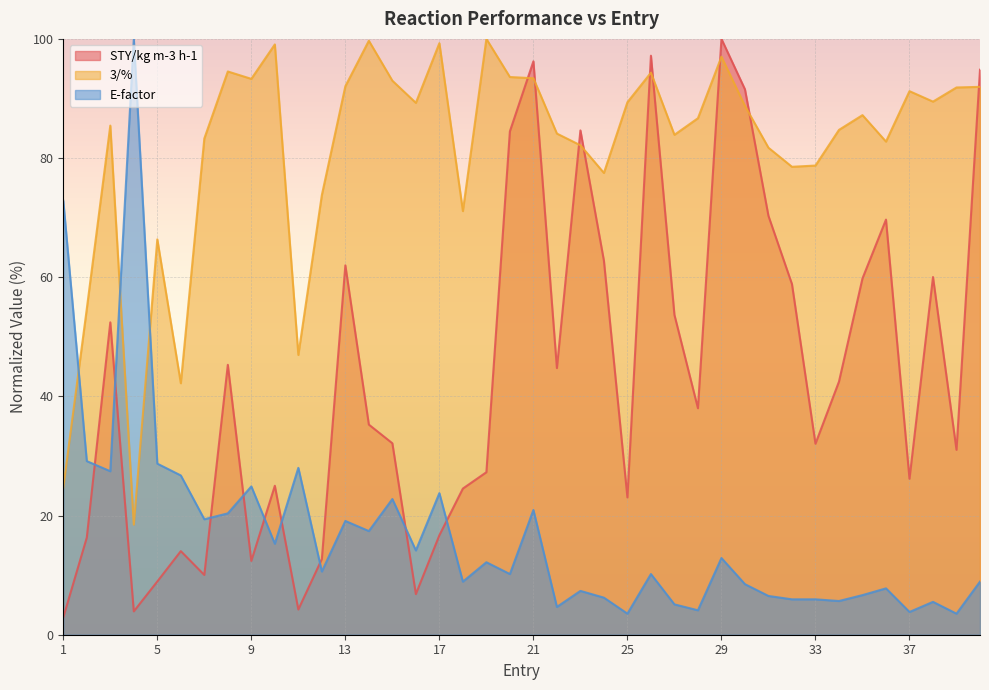

Between 13 and 31, which series saw the biggest shift?

E-factor